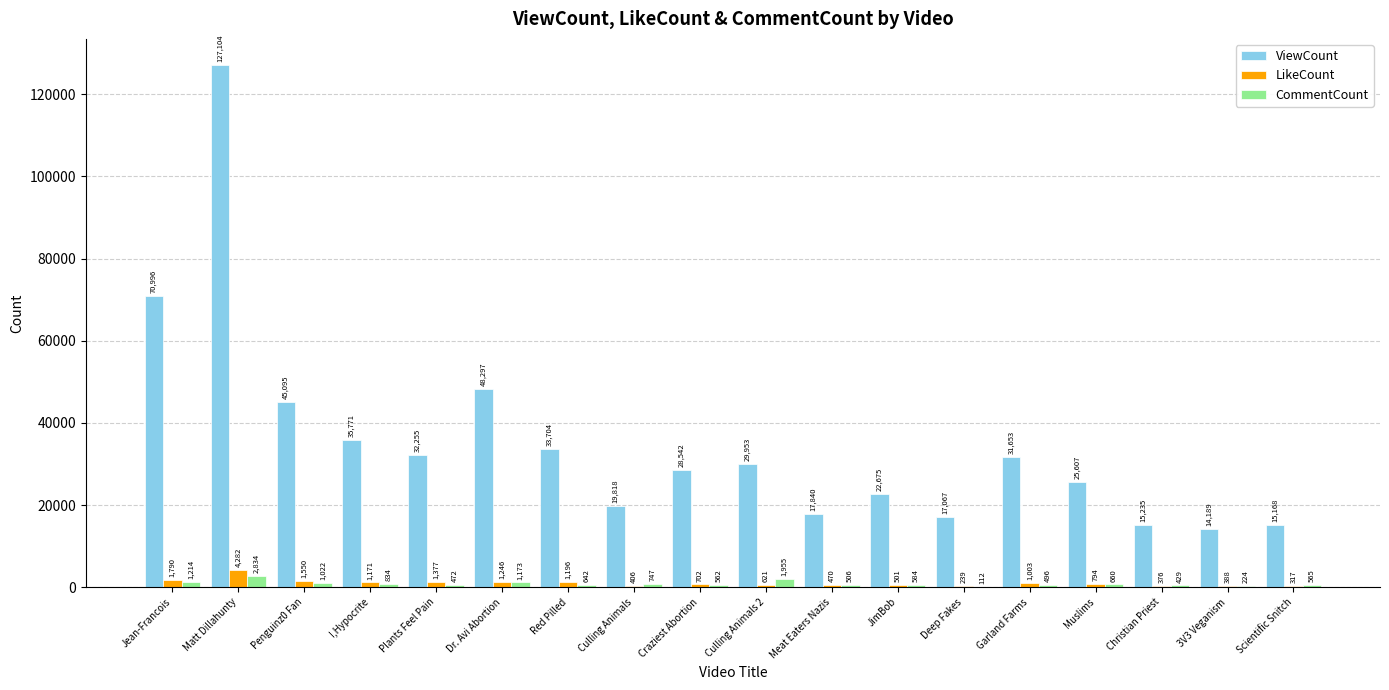

Is the value of LikeCount at 3V3 Veganism greater than the value of ViewCount at Christian Priest?

No